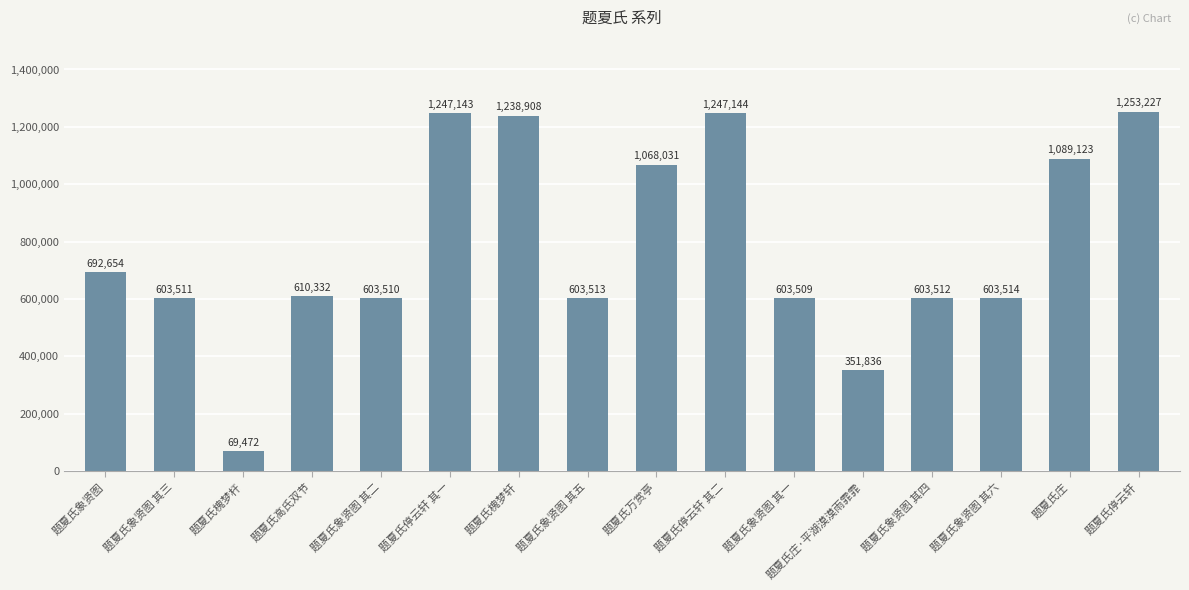

Which category has the highest value across all series?

题夏氏停云轩